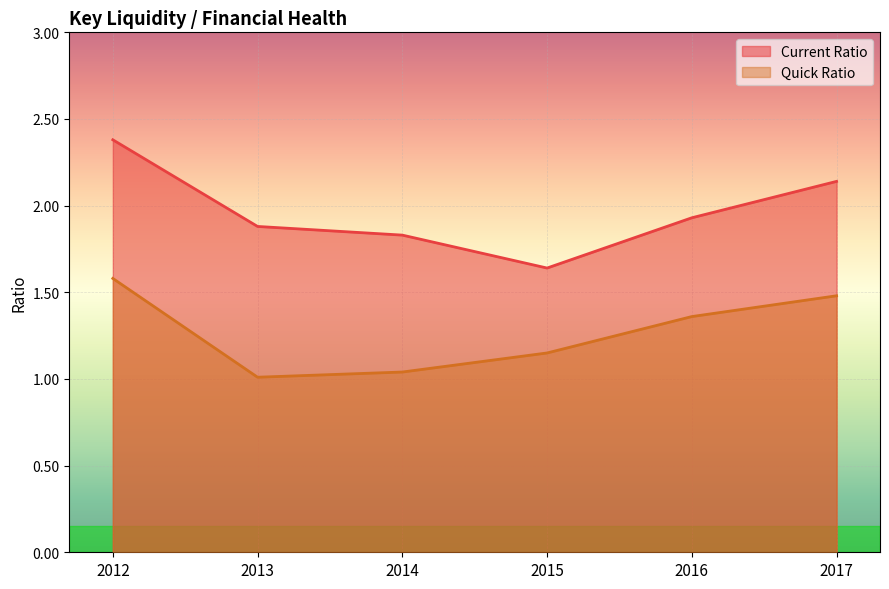

What is the spread (max minus min) of values at 2016?

0.6